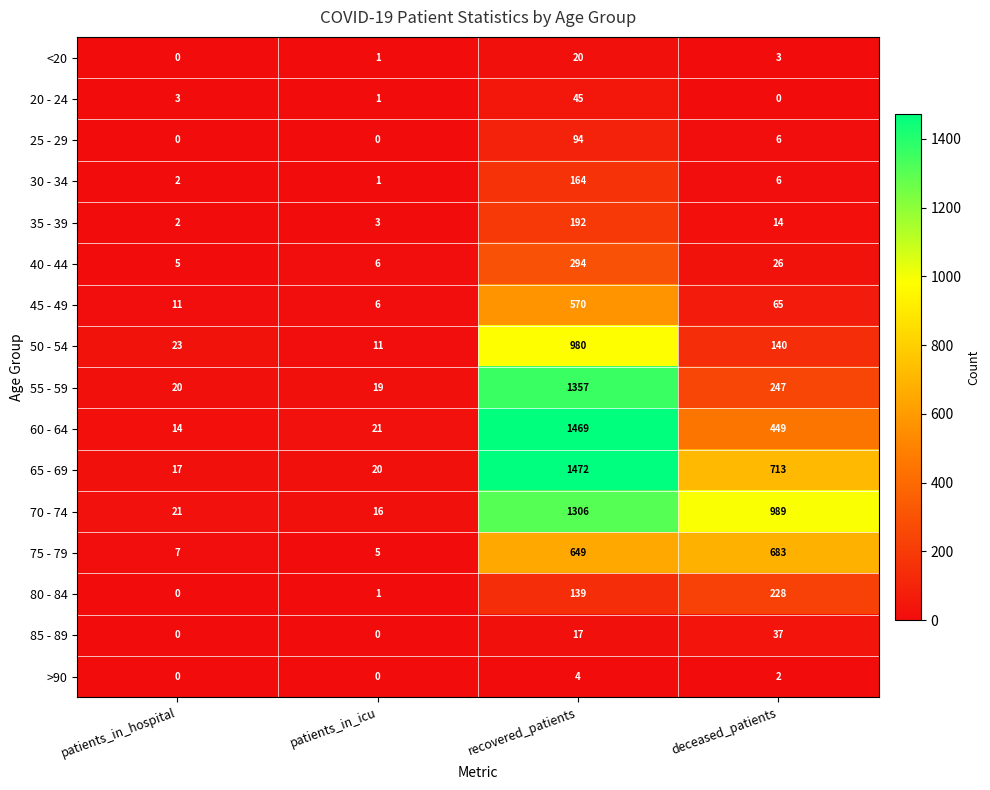

Count the number of data series in this chart.

16